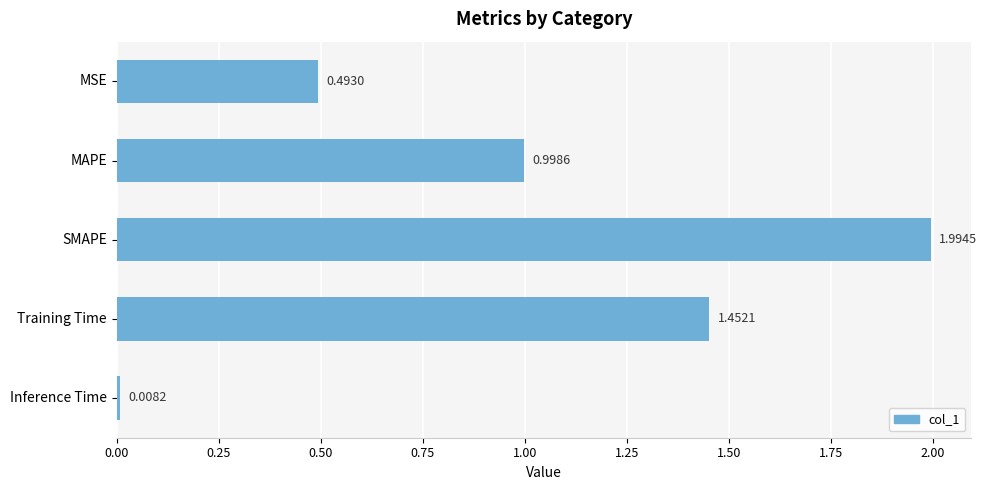

Are the bars grouped side by side (vs. stacked)?

No